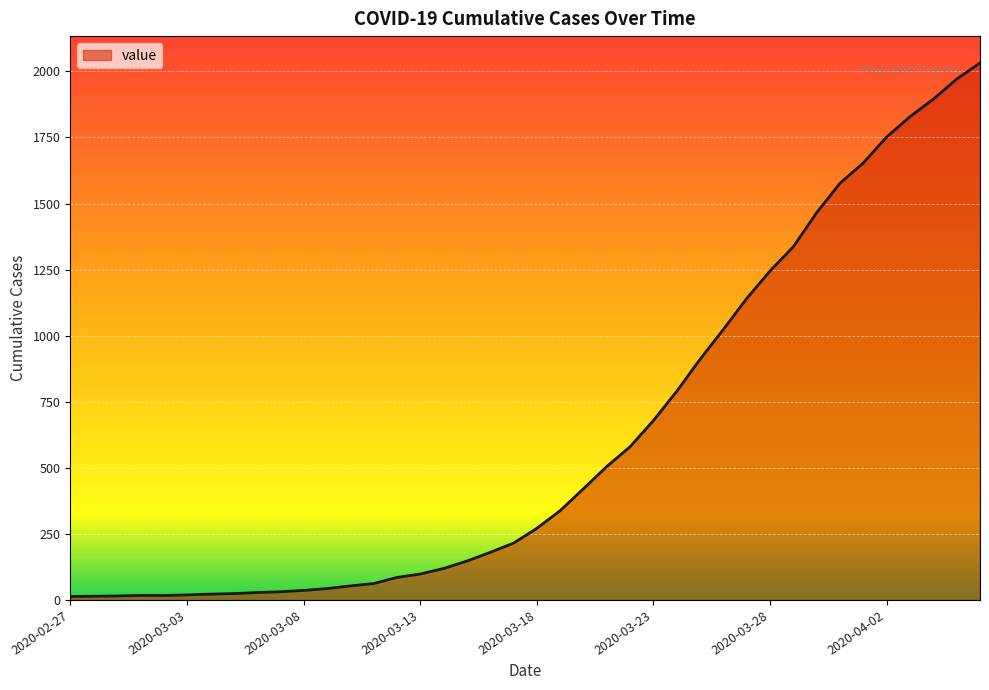

What is the greatest value displayed?

2032